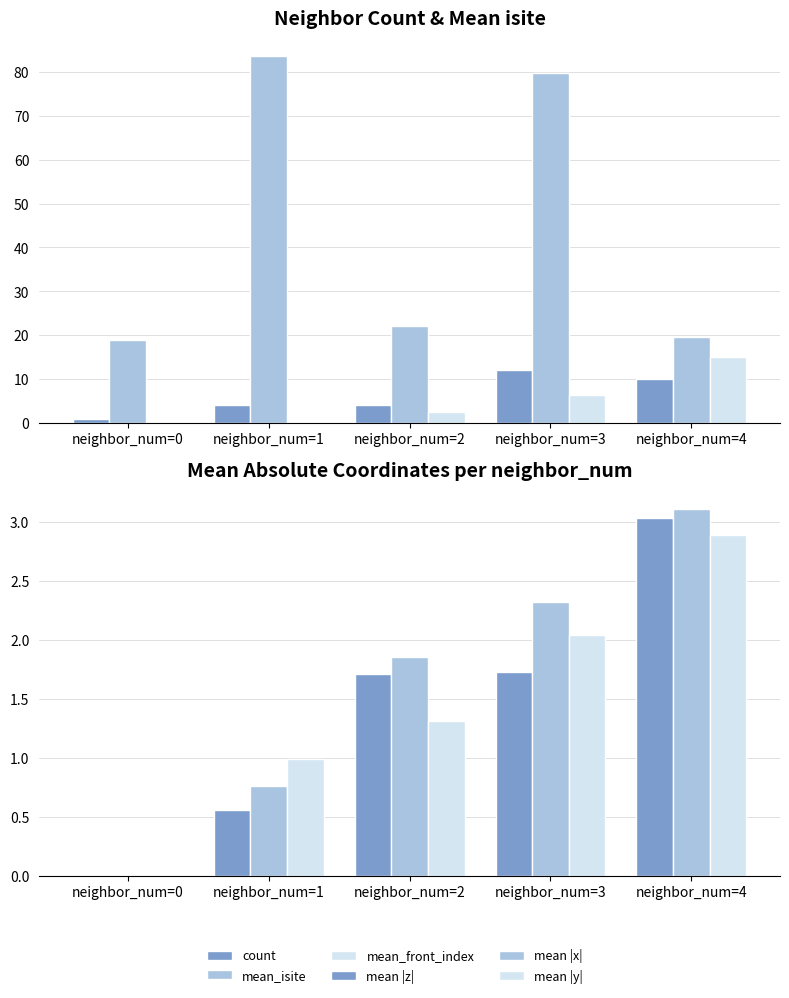

Is it true that mean |y| equals 2.0 at neighbor_num=3?

True